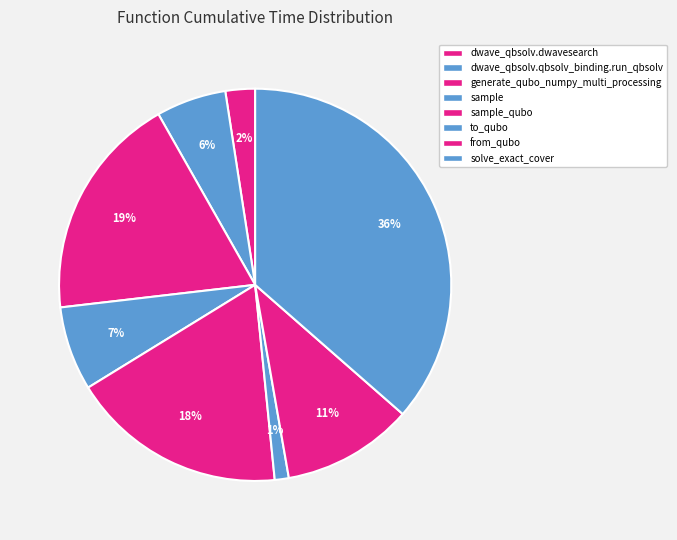

How many segments does this pie chart have?

8